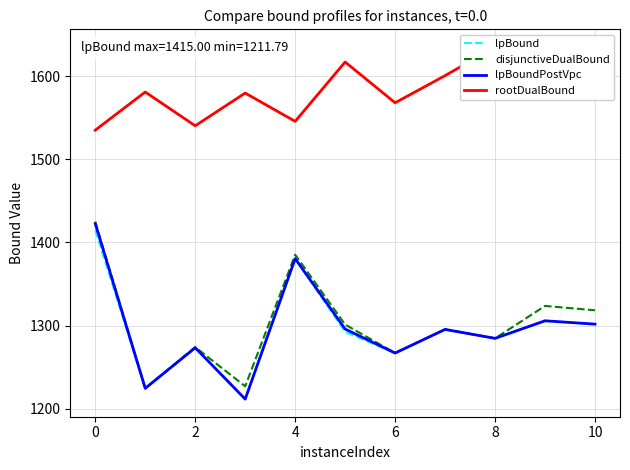

What is the minimum value for lpBoundPostVpc?

1211.8